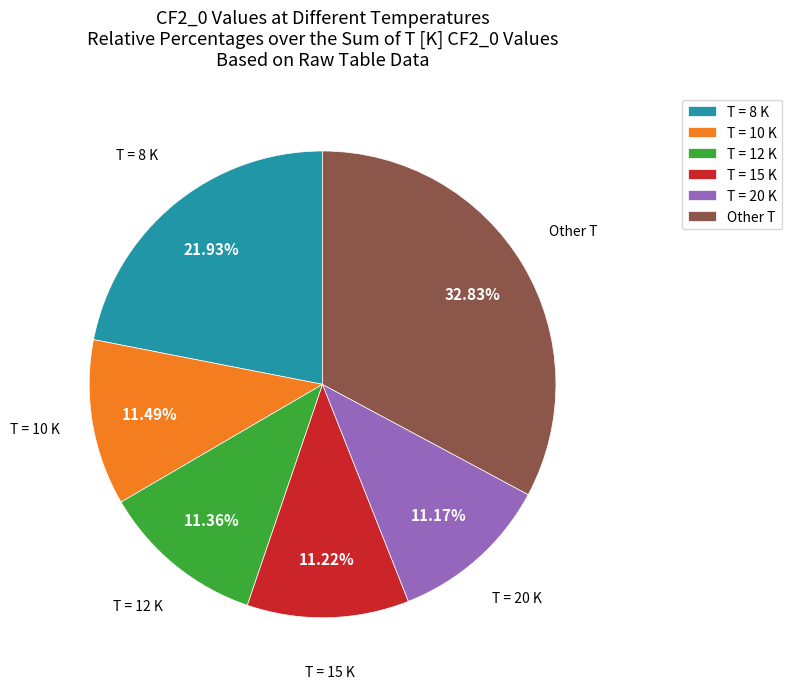

Between Other T and T = 8 K, which is larger?

Other T